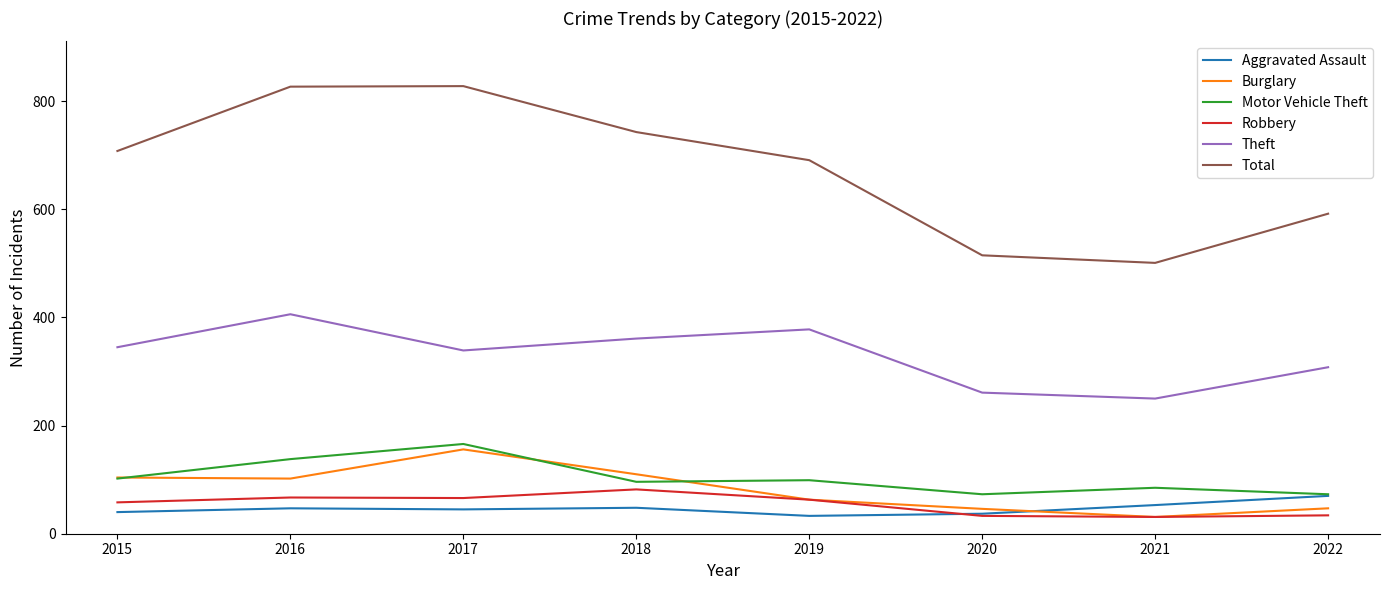

At which category does Motor Vehicle Theft reach its first local peak?

2017